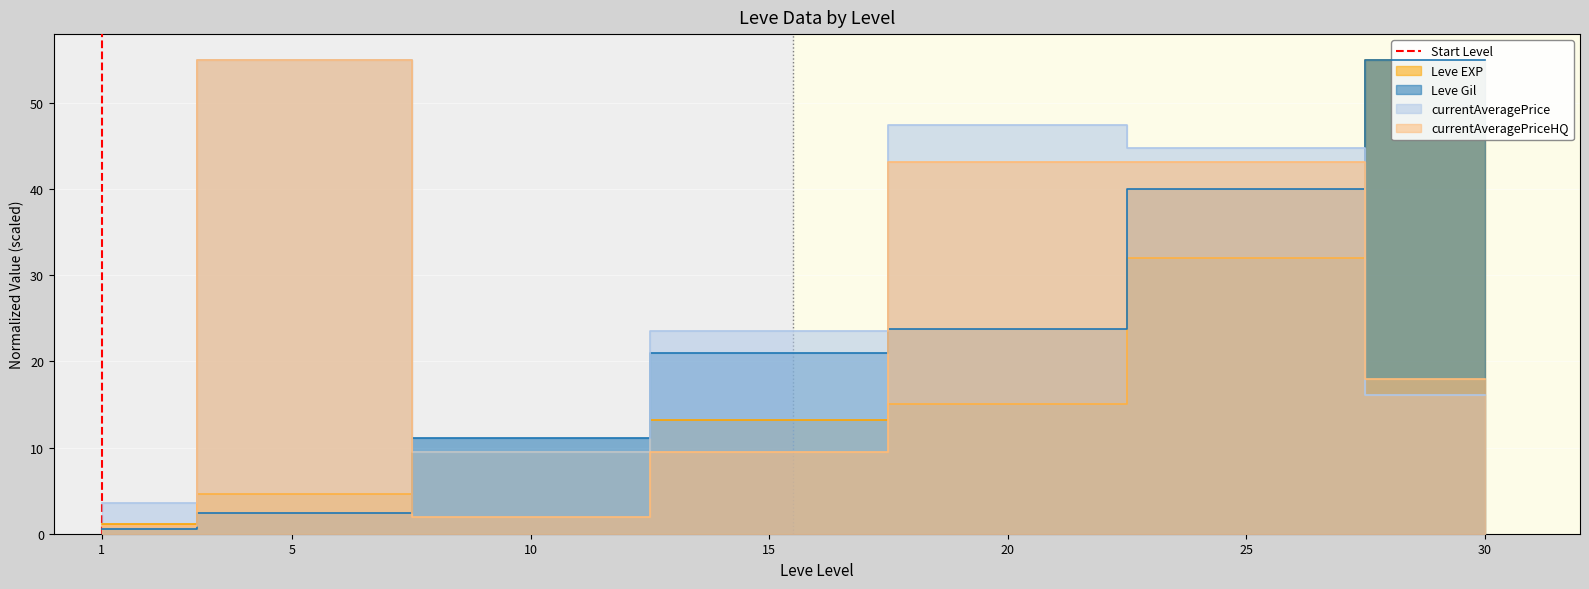

Does the chart display data point markers on the line(s)?

No